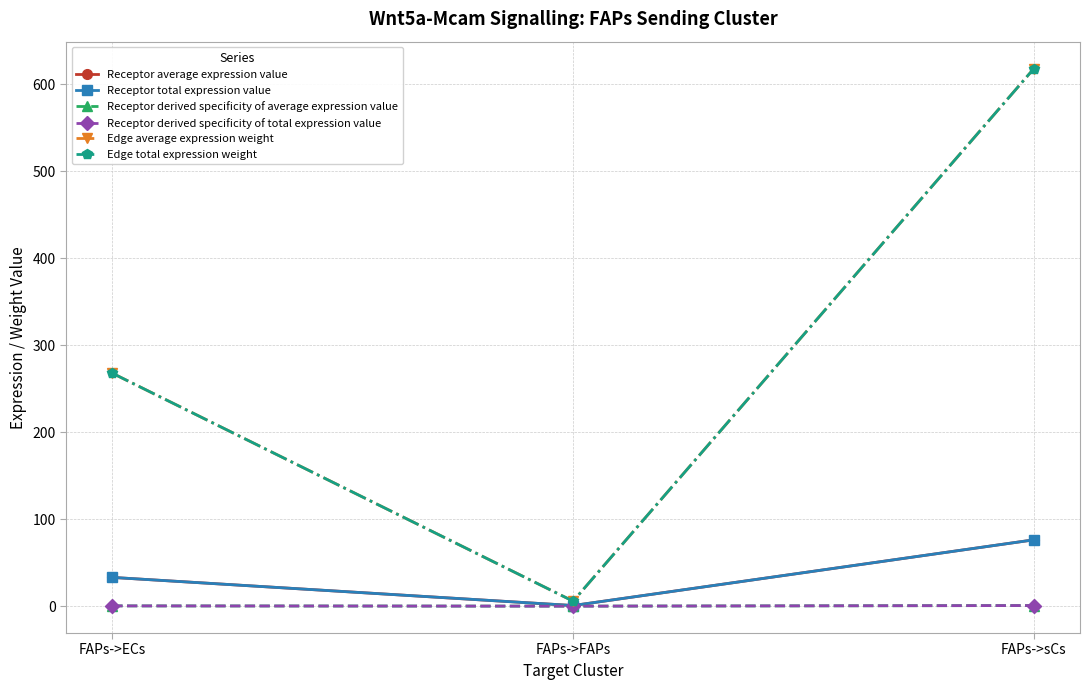

Does the chart have visible grid lines?

Yes